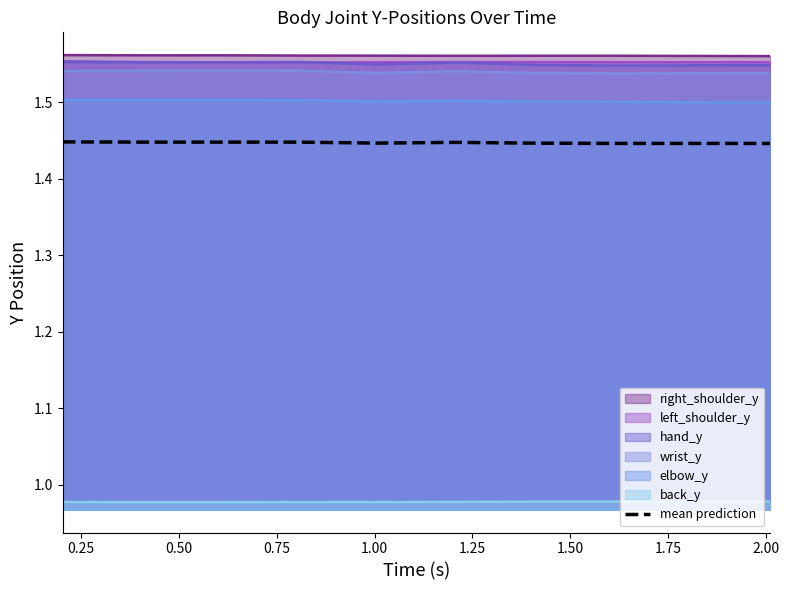

True or false: mean prediction and left_shoulder_y intersect in this chart.

False